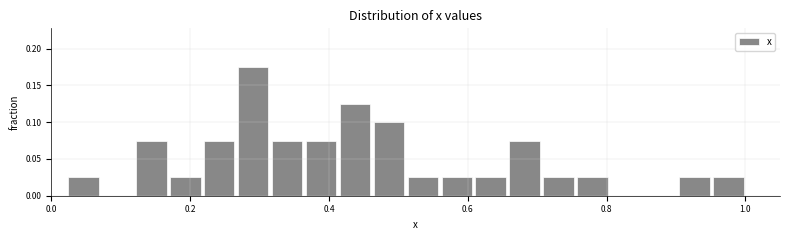

Read against the x-axis, roughly where is the centre of the tallest bar?

0.30